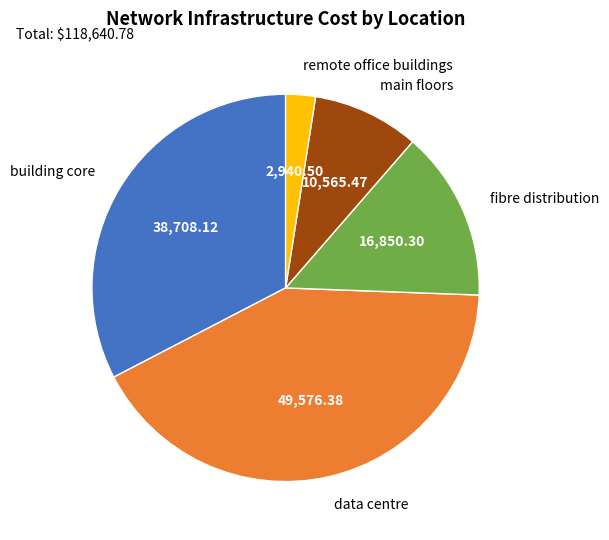

The data centre slice represents 32% of the pie. True or false?

False